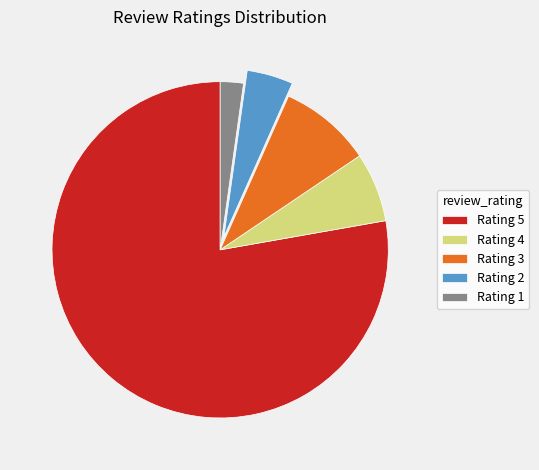

Which category accounts for the majority?

Rating 5